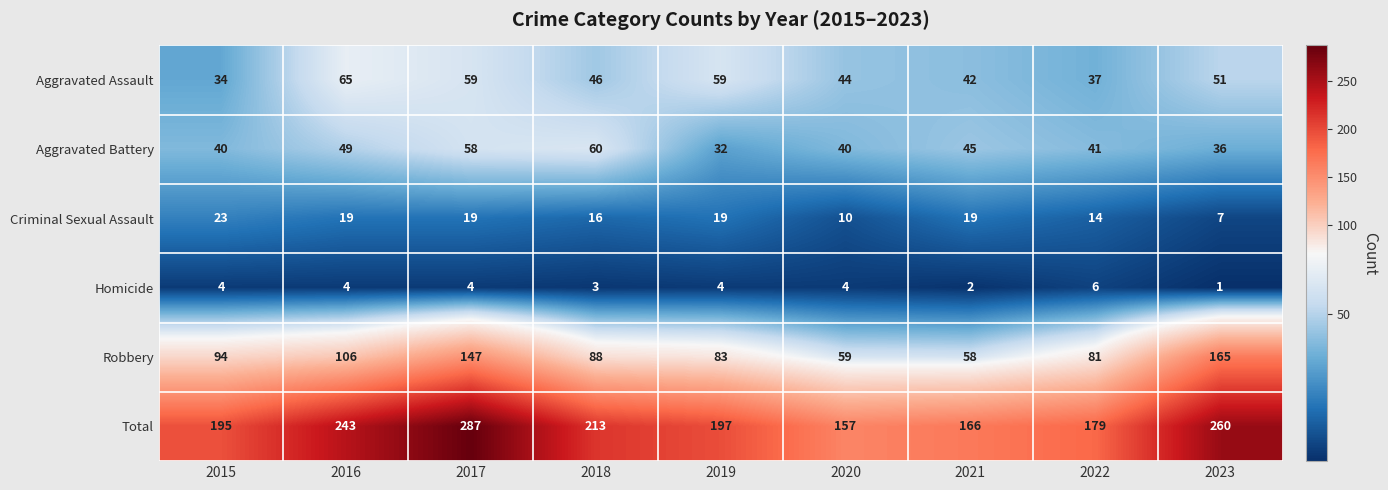

What is the maximum value shown in the chart?

287